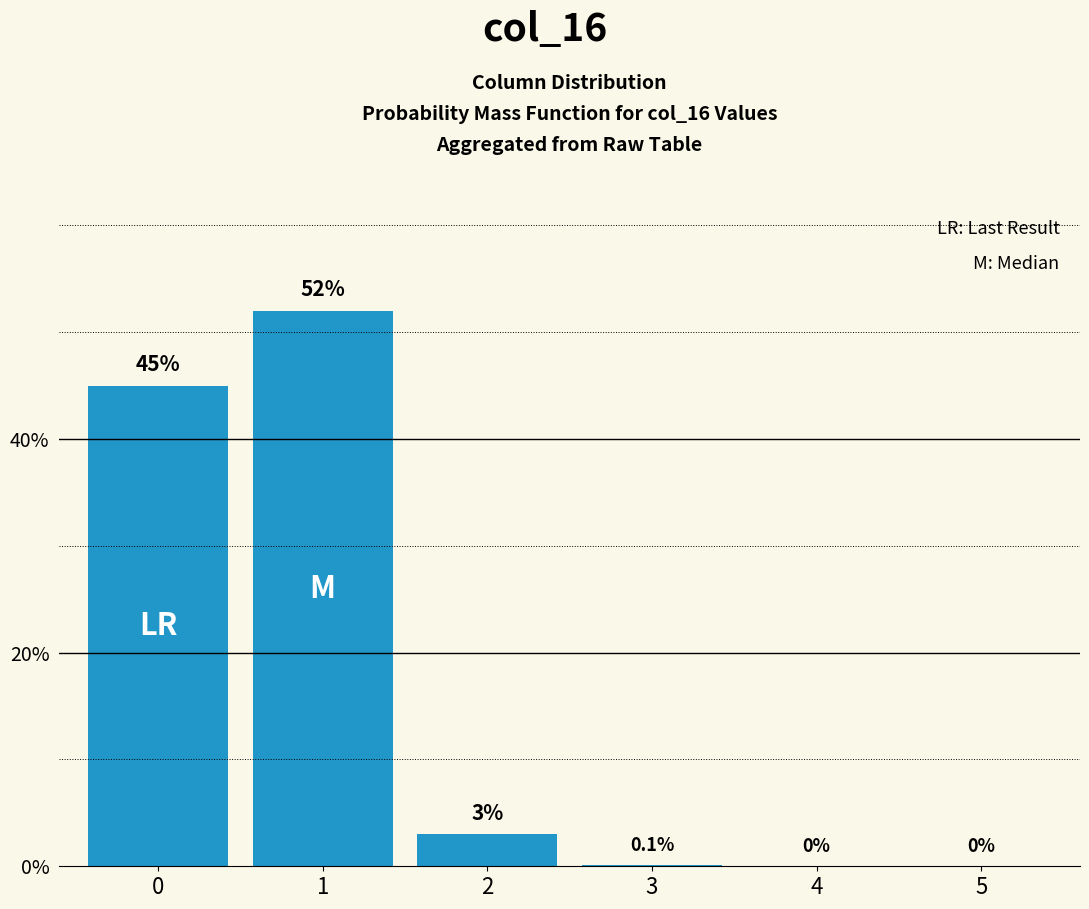

What is the maximum value shown in the chart?

52.0